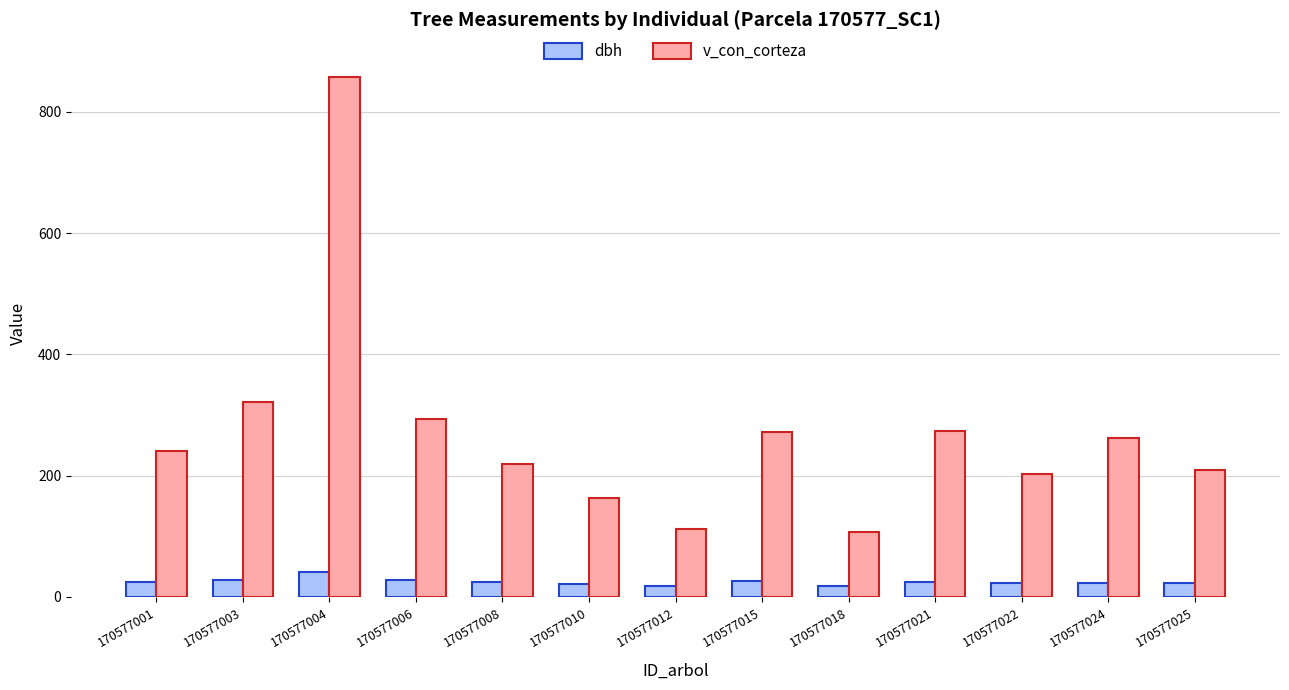

What is the difference between the highest and lowest values at 170577008?

195.7